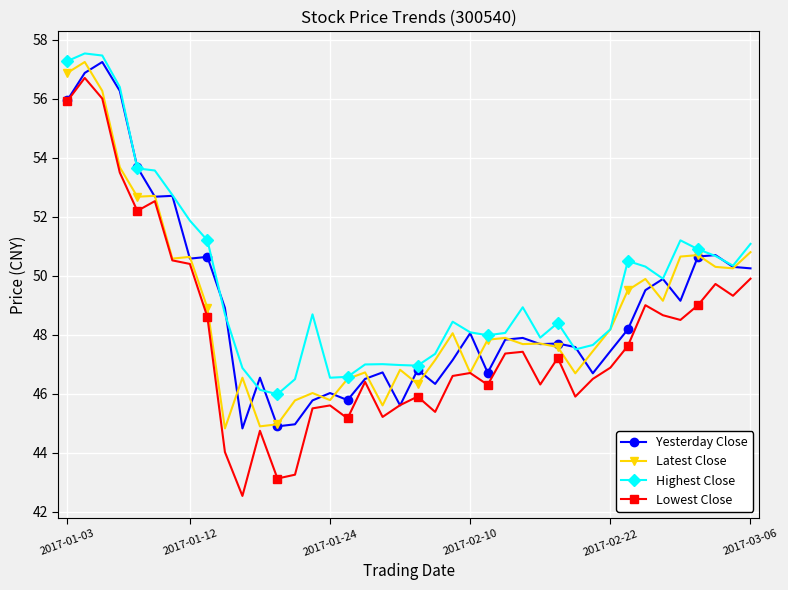

True or false: Yesterday Close has more than 0 interior local peaks.

True